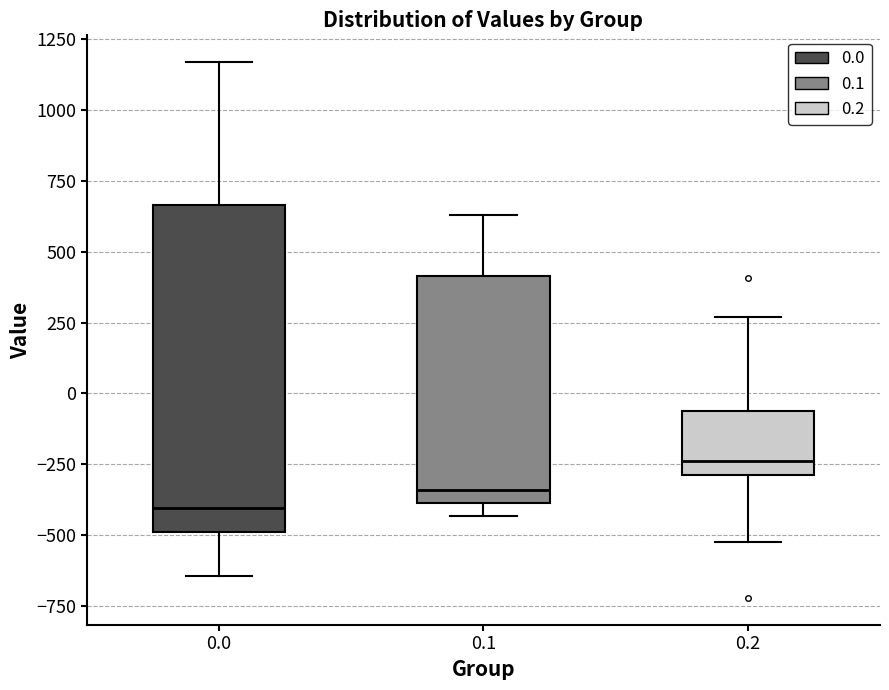

Reading left to right, transcribe this box plot: for each box, give where its median line is, the range the box spans, and where its two whiskers end, as read against the y-axis. The values are not printed on the chart, so give them approximately, as read against the axis.

0.0: median -400, box -500 to 650, whiskers -650 to 1150
0.1: median -350, box -400 to 400, whiskers -450 to 650
0.2: median -250, box -300 to -50, whiskers -500 to 250